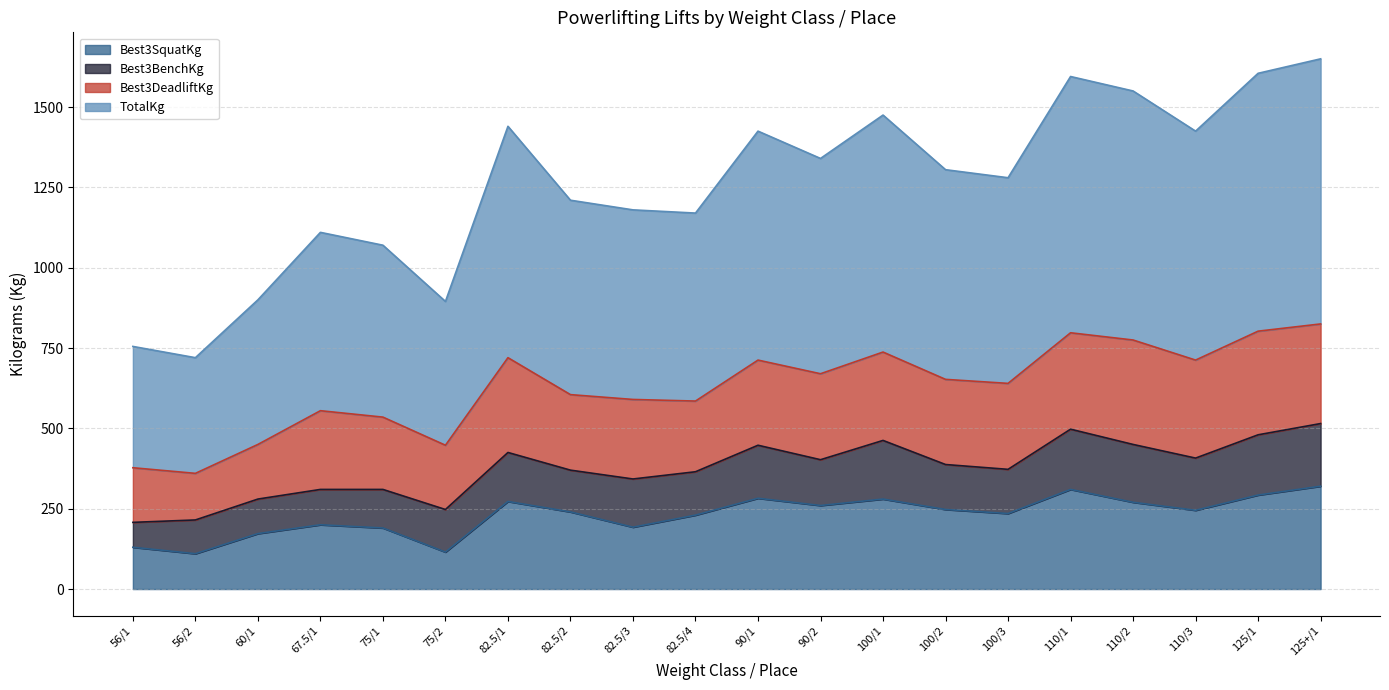

At which category does the chart reach its minimum across all series?

56/2